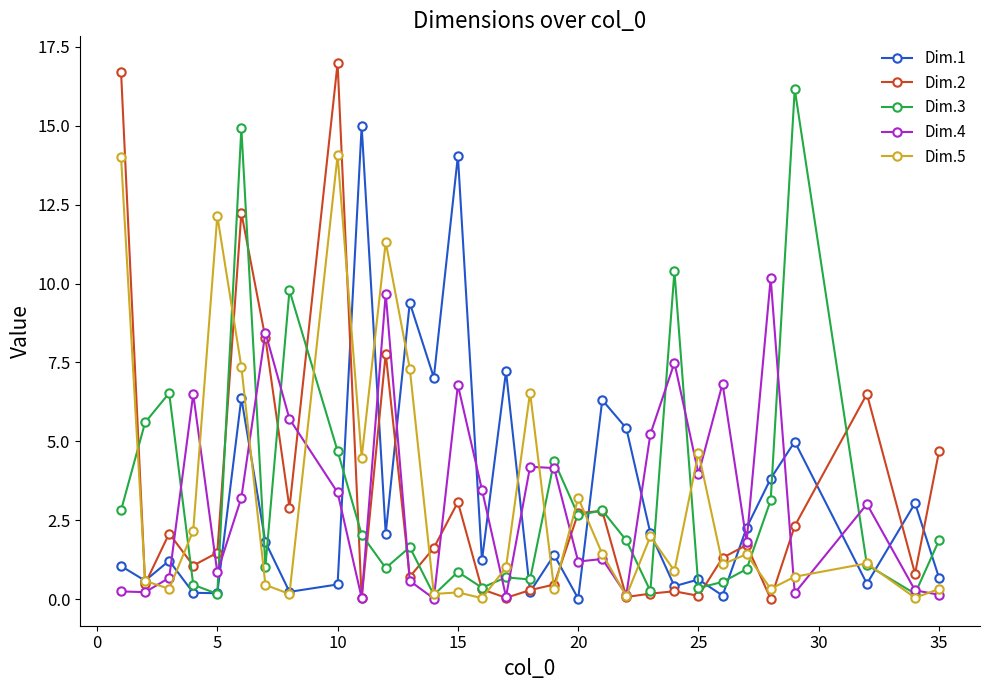

What is the value of the Dim.4 point at the 4th from the left?

6.5